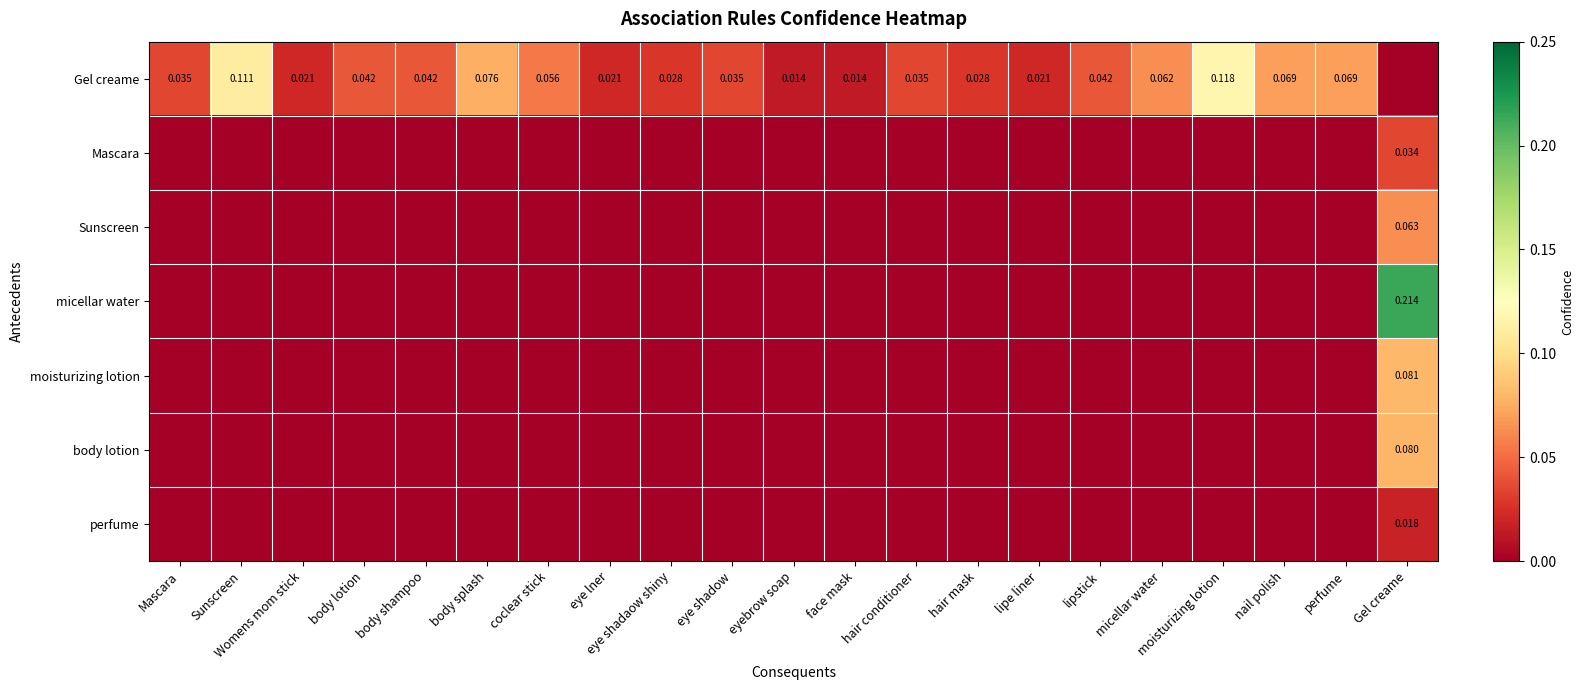

Which series has the largest range (max minus min)?

micellar water